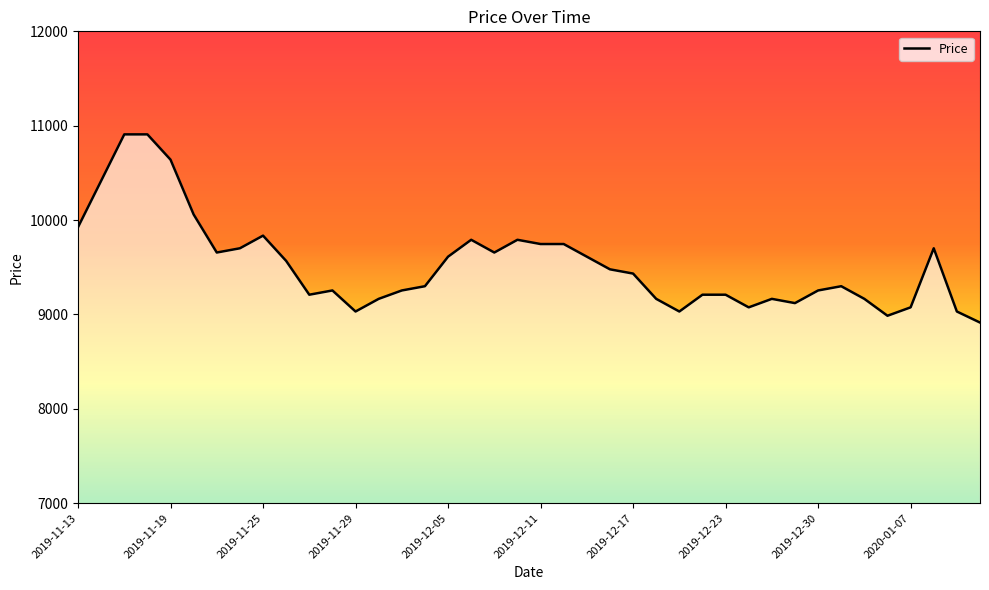

Does the chart have visible grid lines?

No